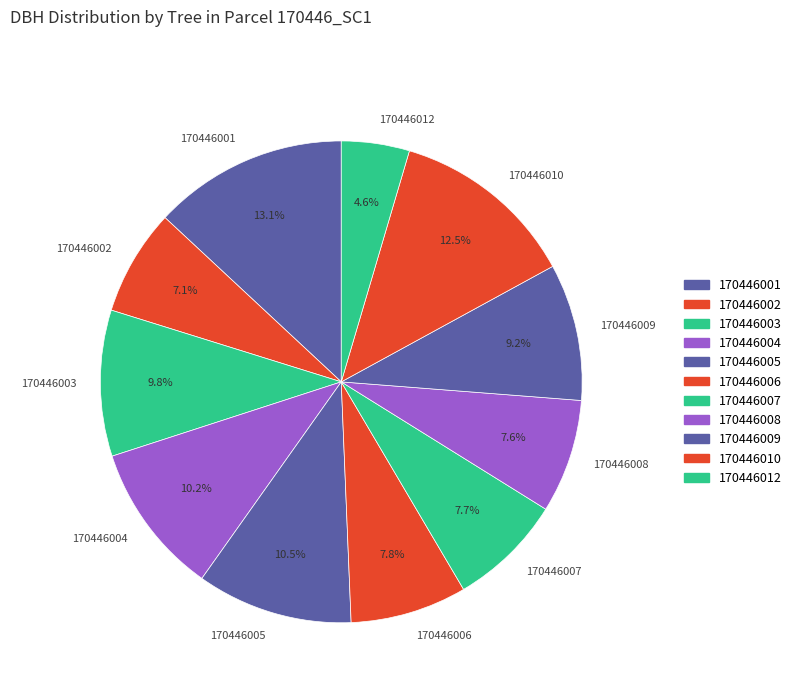

What percentage is NOT represented by 170446009?

90.8%